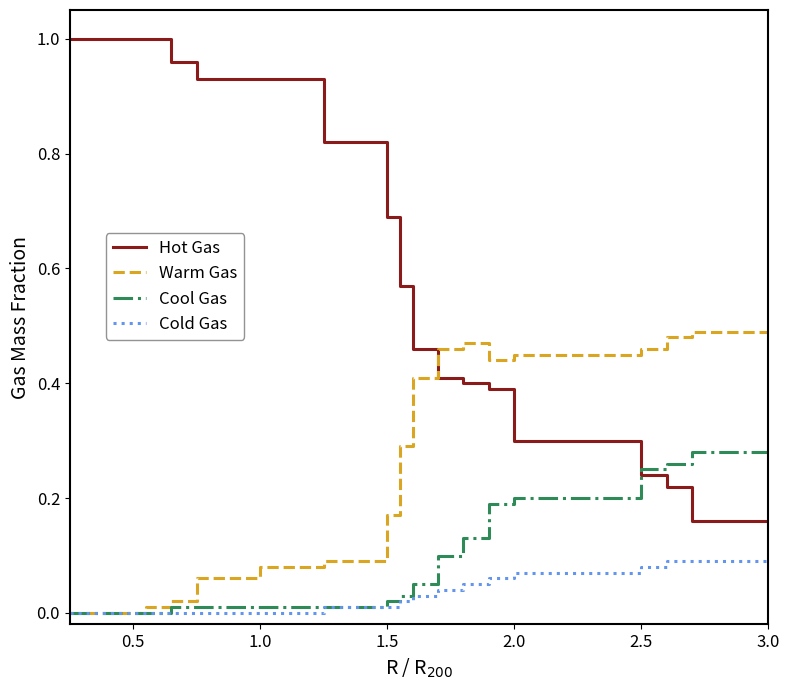

Rank the series by their maximum value, from lowest to highest.

Cold Gas, Cool Gas, Warm Gas, Hot Gas